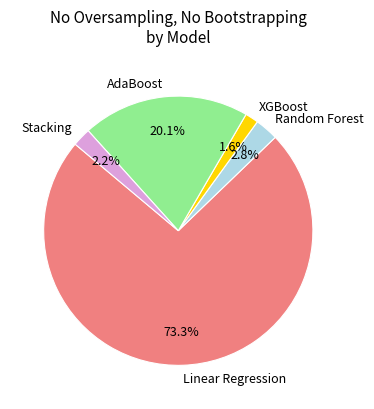

To the nearest percent, what is the combined percentage of XGBoost and AdaBoost?

22%